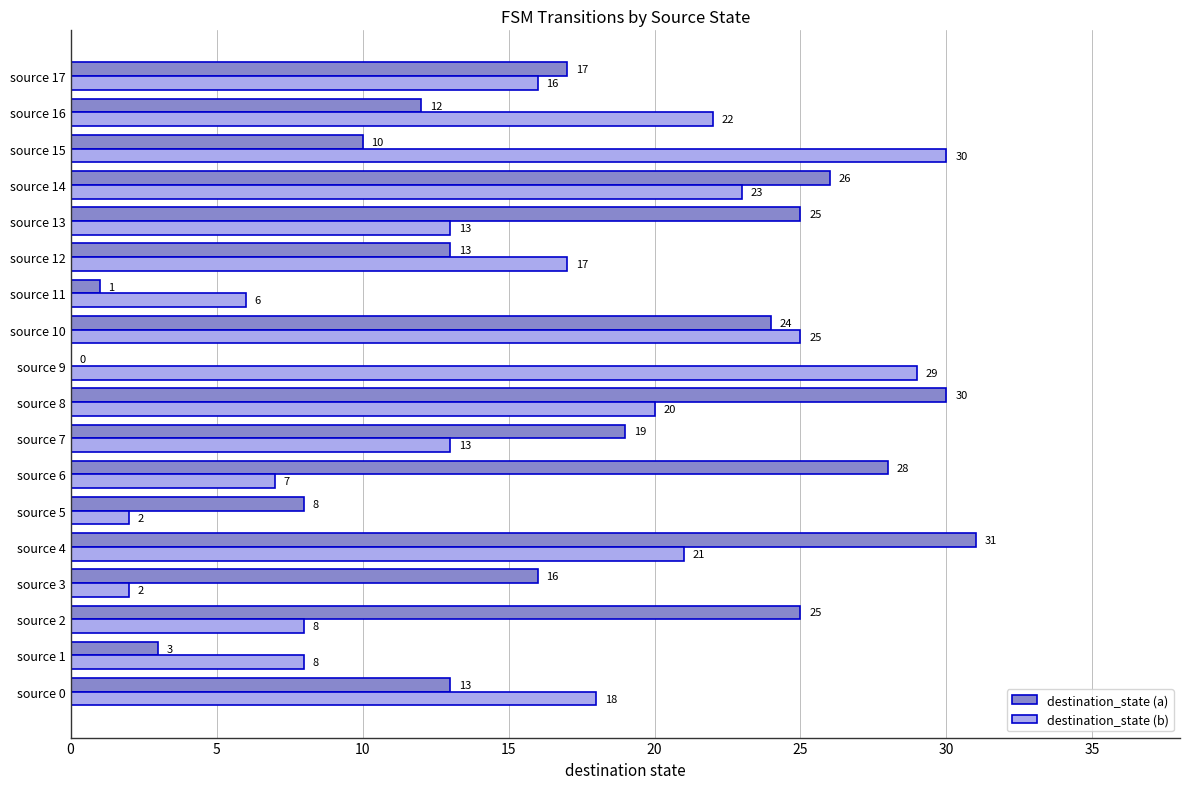

Is the value of destination_state (a) at source 14 greater than the value of destination_state (b) at source 12?

Yes